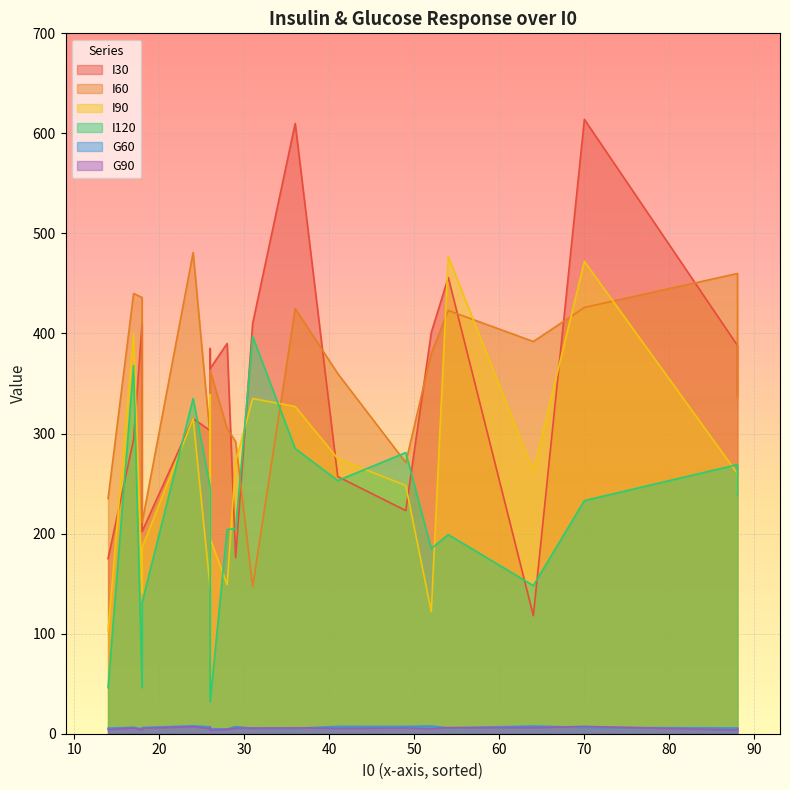

What is the sum of all I120 values?

4298.0